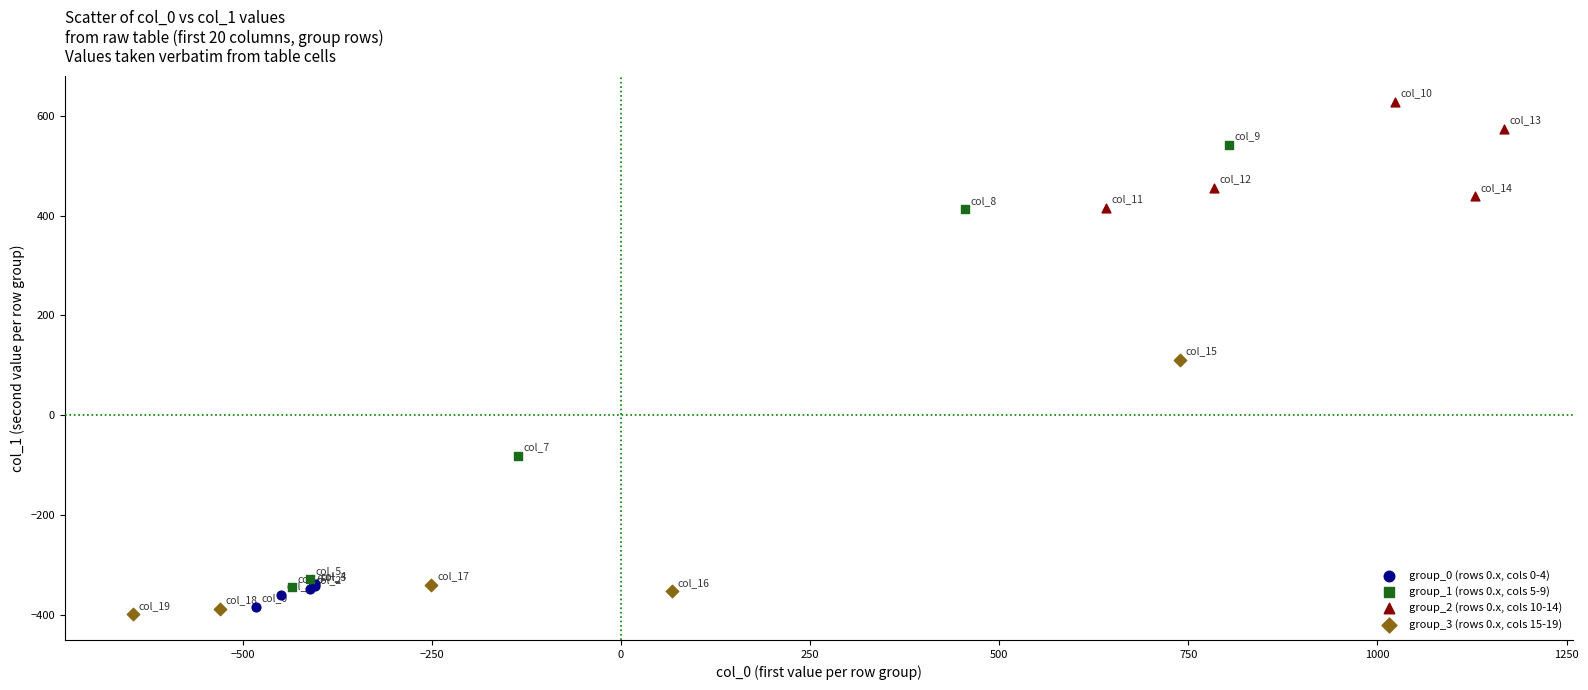

What are all the series names shown in the legend?

group_0 (rows 0.x, cols 0-4), group_1 (rows 0.x, cols 5-9), group_2 (rows 0.x, cols 10-14), group_3 (rows 0.x, cols 15-19)